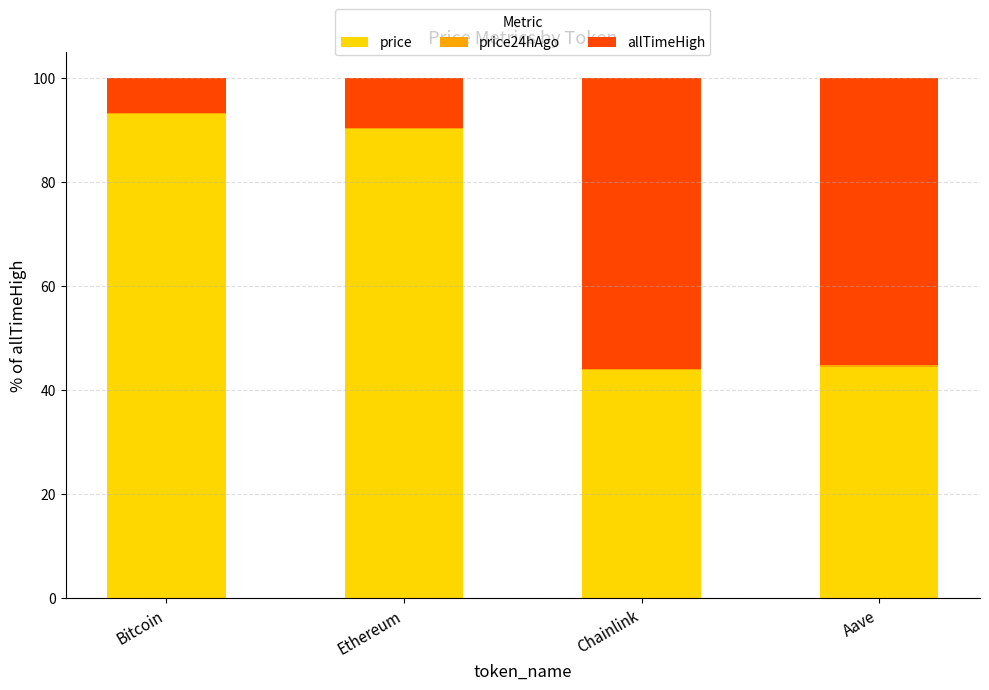

What is the maximum value for price?

93.0